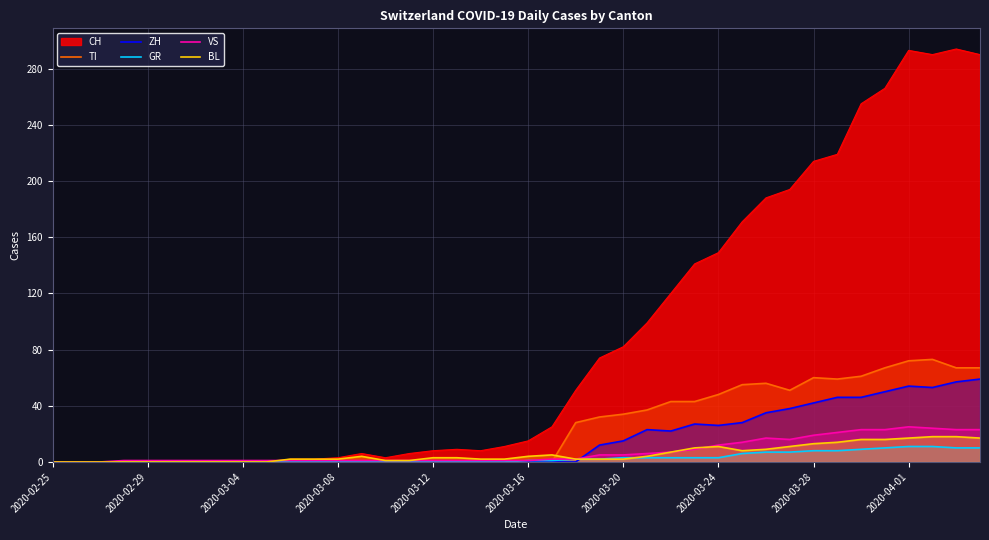

What is the spread (max minus min) of values at 10?

2